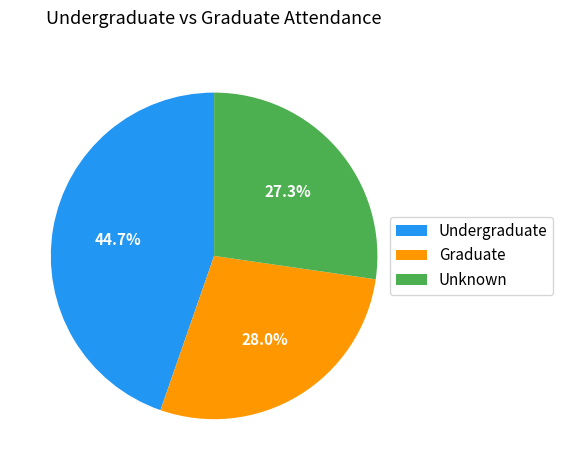

Which slice is the largest?

Undergraduate